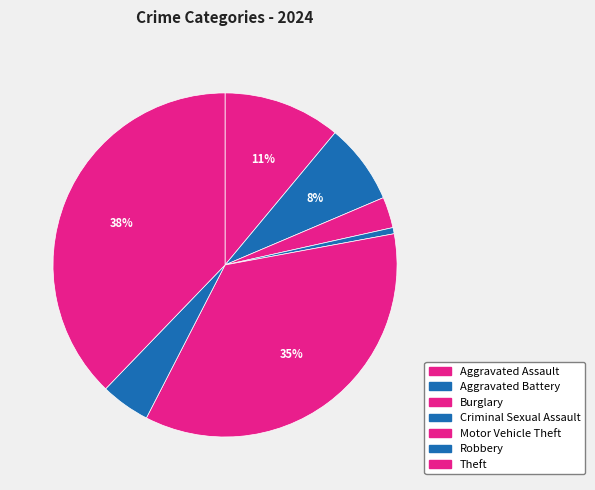

Is it true that Criminal Sexual Assault is 1% of the pie?

True